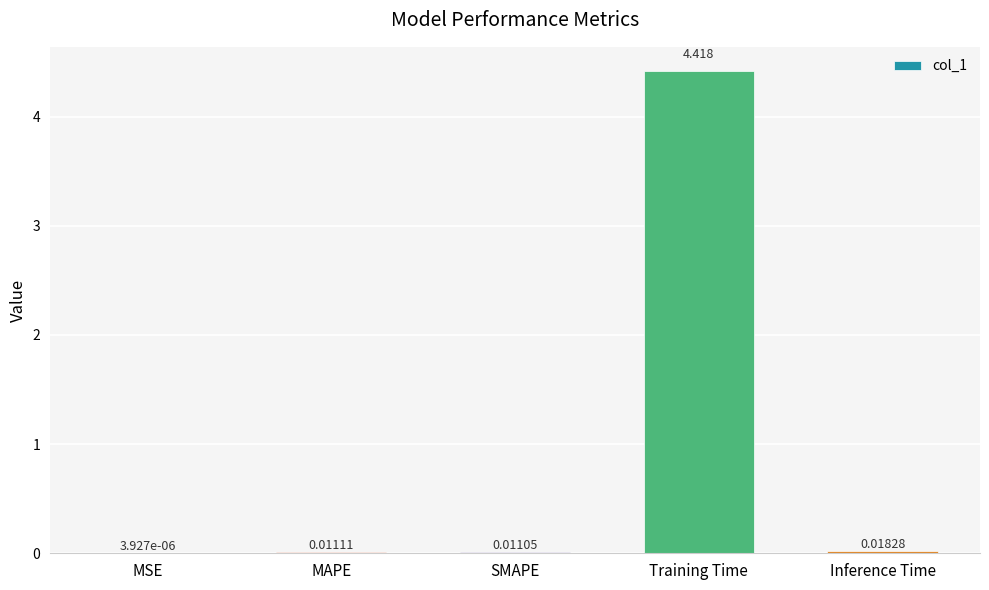

Which has a higher value, MAPE or Inference Time?

Inference Time